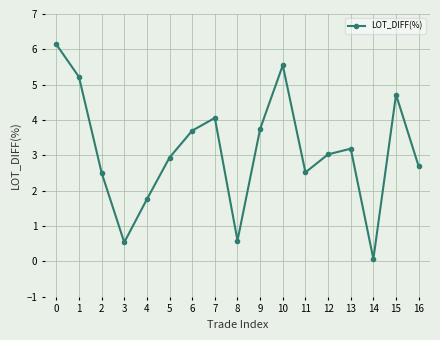

How many points are lower than both their immediate neighbors (excluding endpoints)?

4